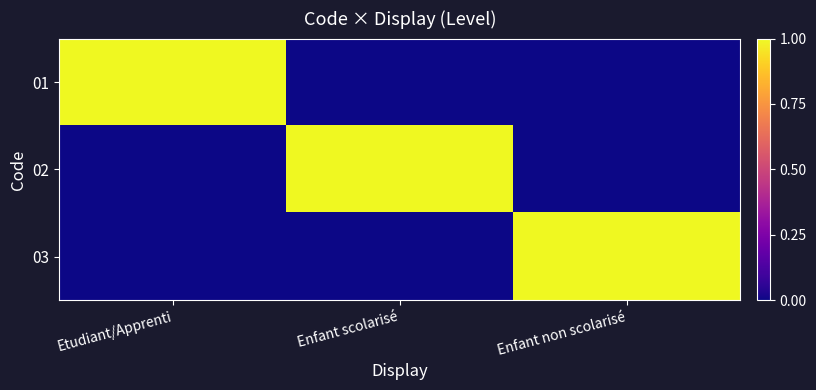

Between Enfant non scolarisé and Etudiant/Apprenti, which is larger?

Etudiant/Apprenti